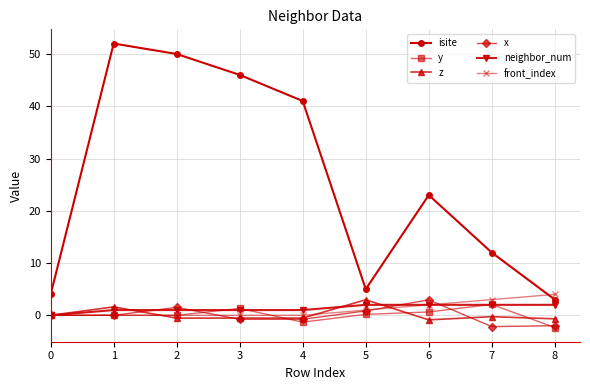

What is the sum of the z values at 1 and 7?

1.3